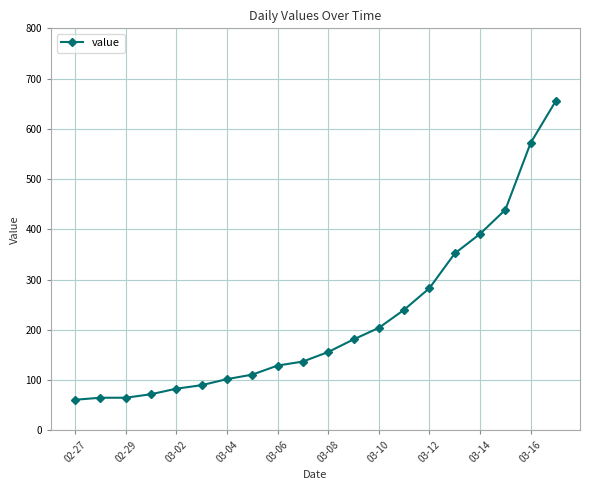

What is the value of the 5th point from the left?

83